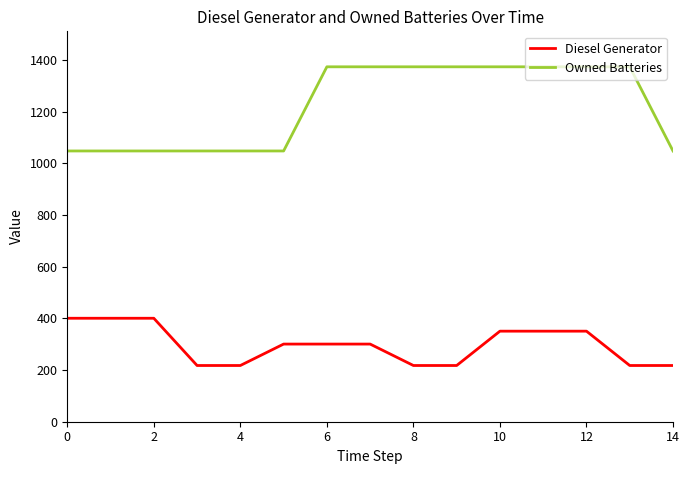

Which series has the widest spread of values?

Owned Batteries